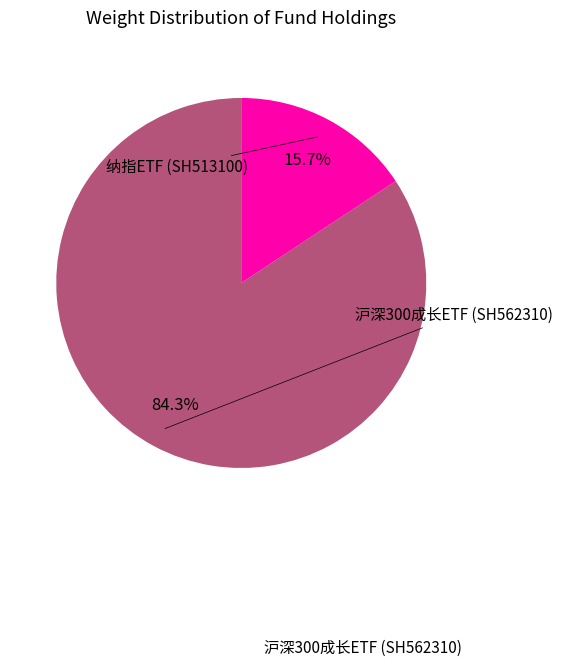

To the nearest percent, what is the difference between the largest and smallest slice percentages?

69%